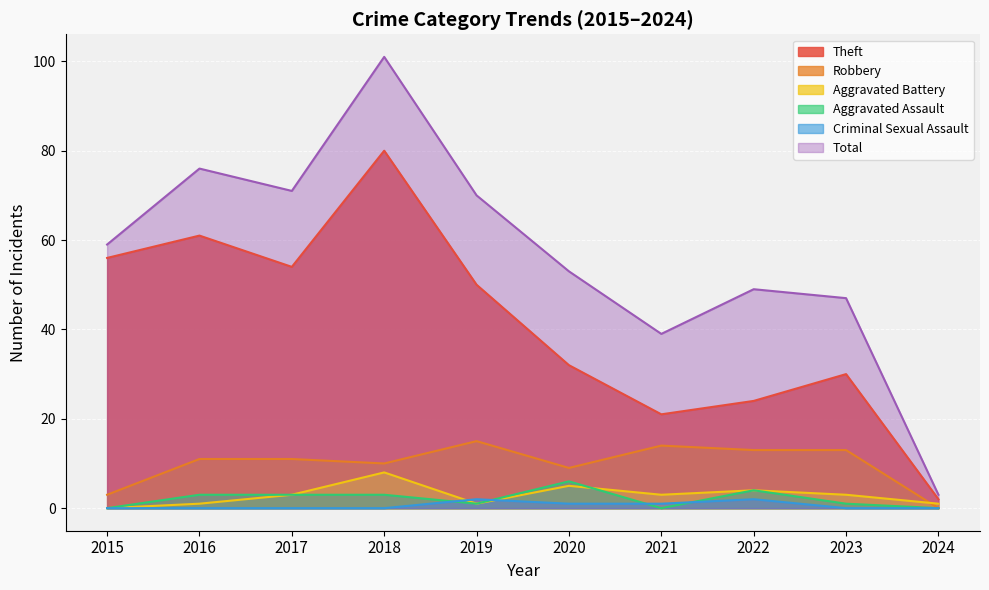

Which series has the widest spread of values?

Total